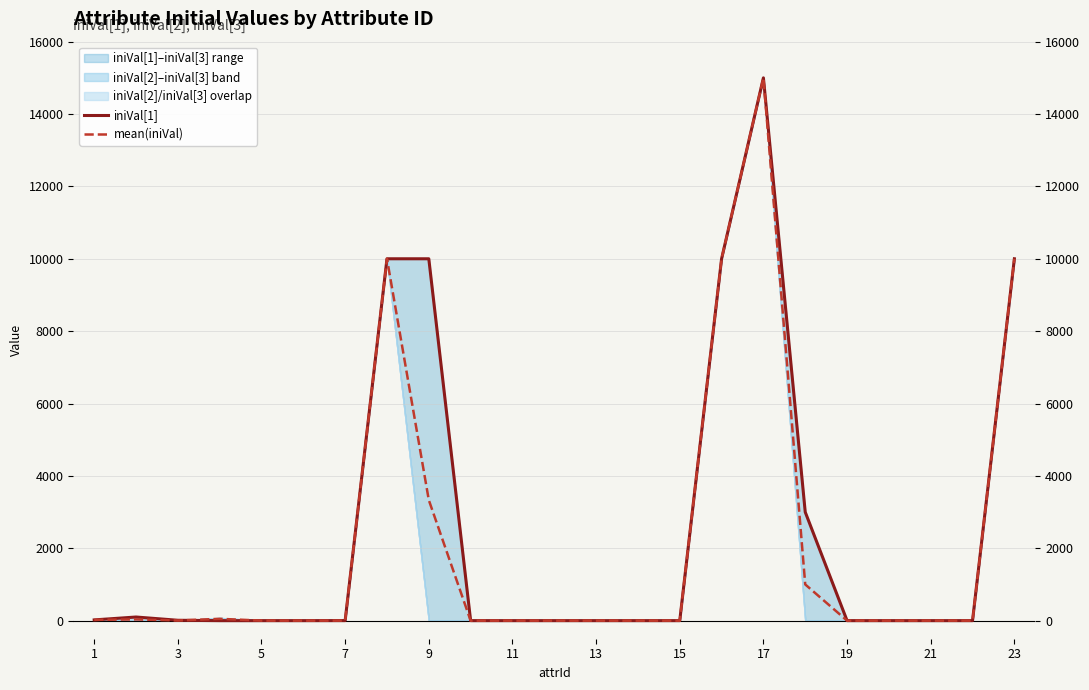

Reading left to right, list all the values displayed in this chart.

iniVal[1]: 20.0	100.0	10.0	0.0	0.0	0.0	1.0	10000.0	10000.0	0.0	0.0	0.0	0.0	0.0	0.0	10000.0	15000.0	3000.0	0.0	0.0	0.0	0.0	10000.0
mean(iniVal): 20.0	33.3	3.3	50.0	1.0	0.0	1.0	10000.0	3333.3	0.0	0.0	0.0	0.0	0.0	0.0	10000.0	15000.0	1000.0	0.0	0.0	0.0	0.0	10000.0